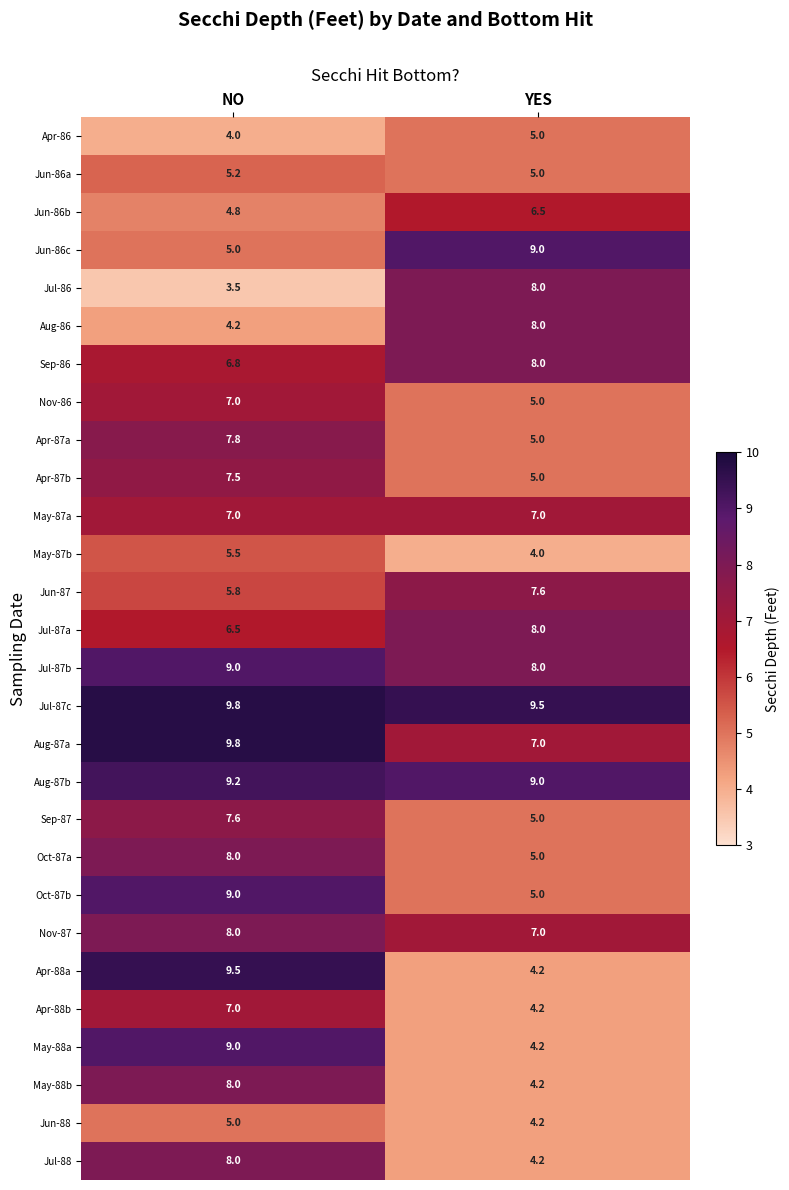

At which label does Oct-87a reach its minimum?

YES